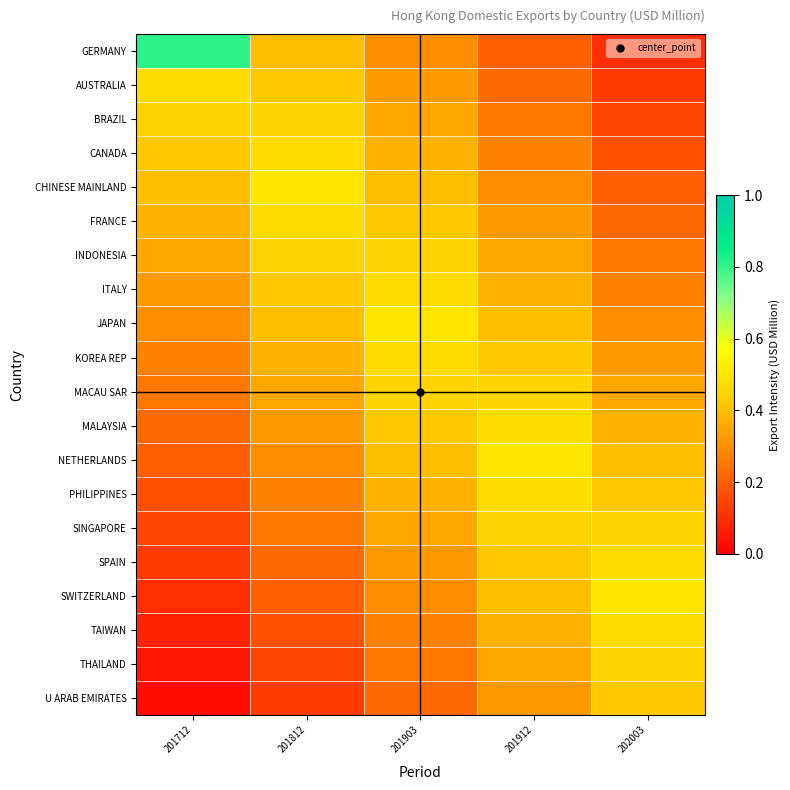

What is the difference between the highest and lowest values at 201812?

0.4